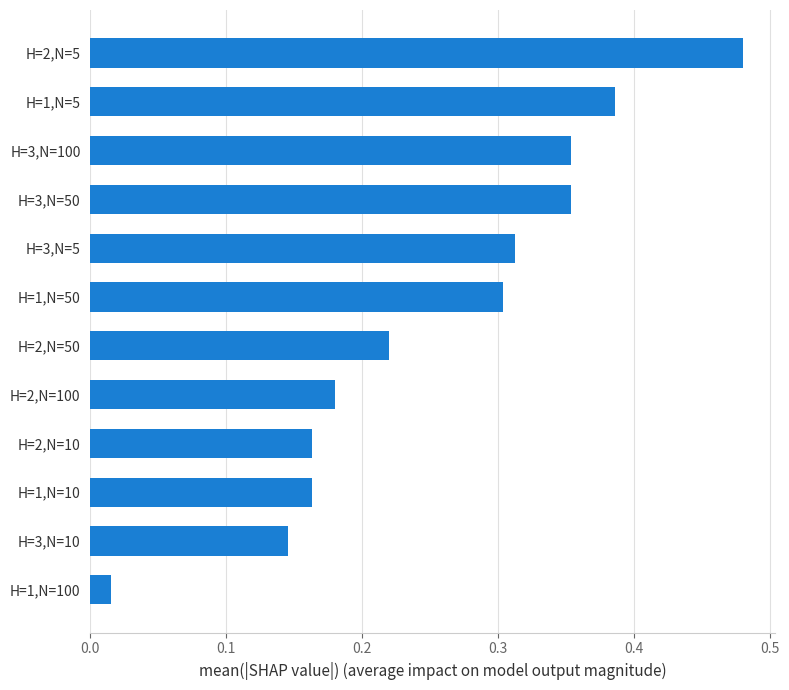

The chart shows a value of 0.2 at H=3,N=10. True or false?

False